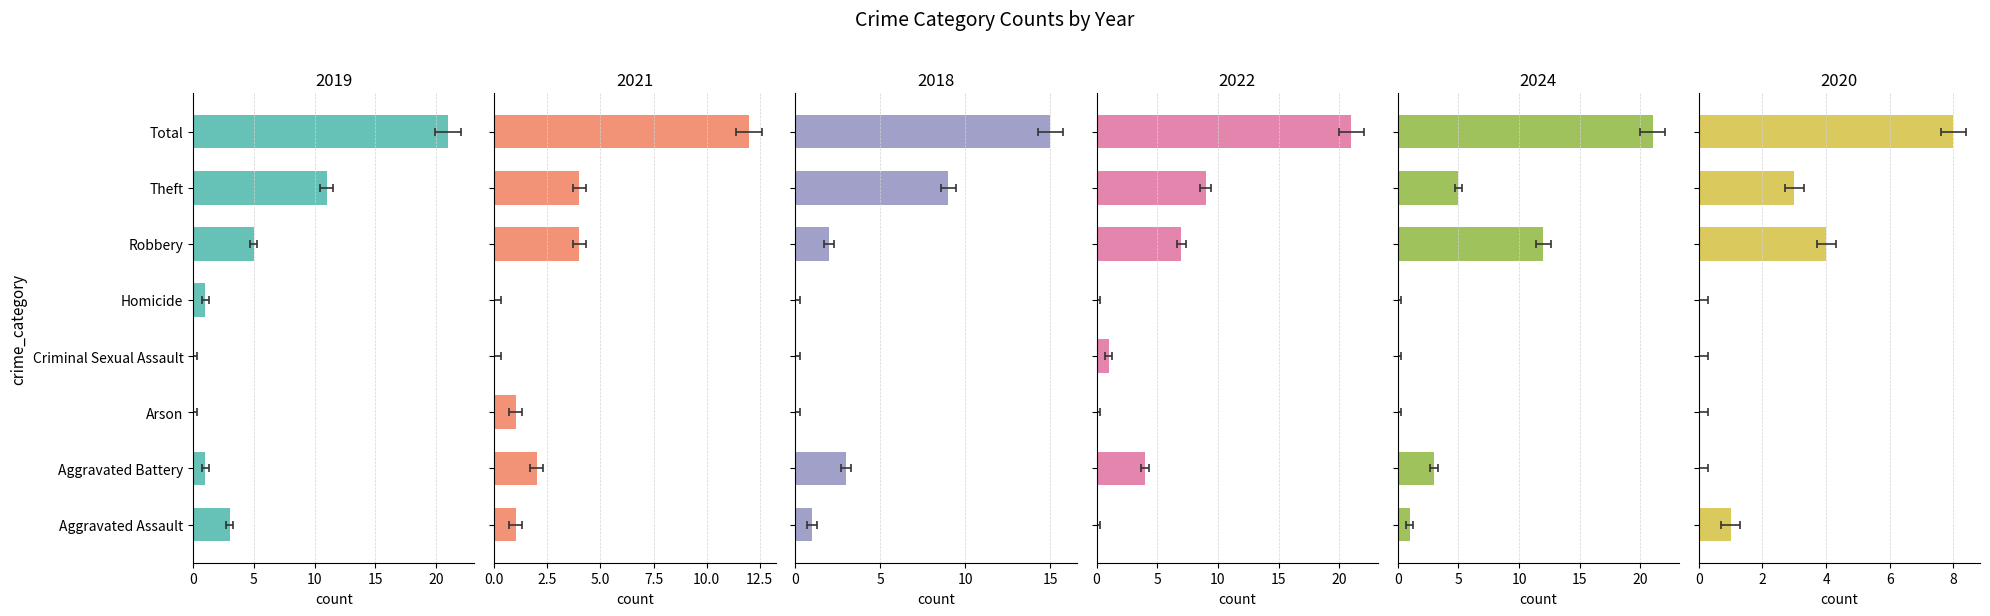

What is the average value of the 2019 series?

5